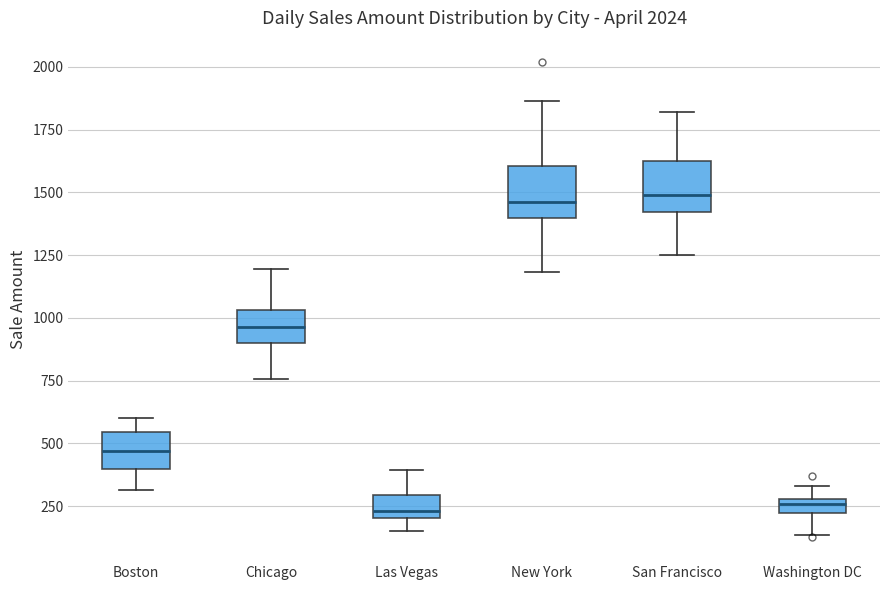

Where does the median line of the box for New York sit on the y-axis? The values are not printed on the chart, so give them approximately, as read against the axis.

1450